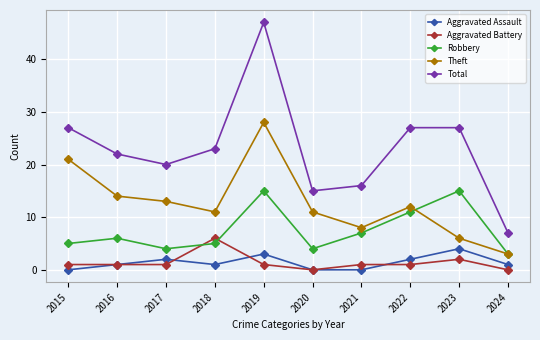

Which label corresponds to the largest value in the chart?

2019